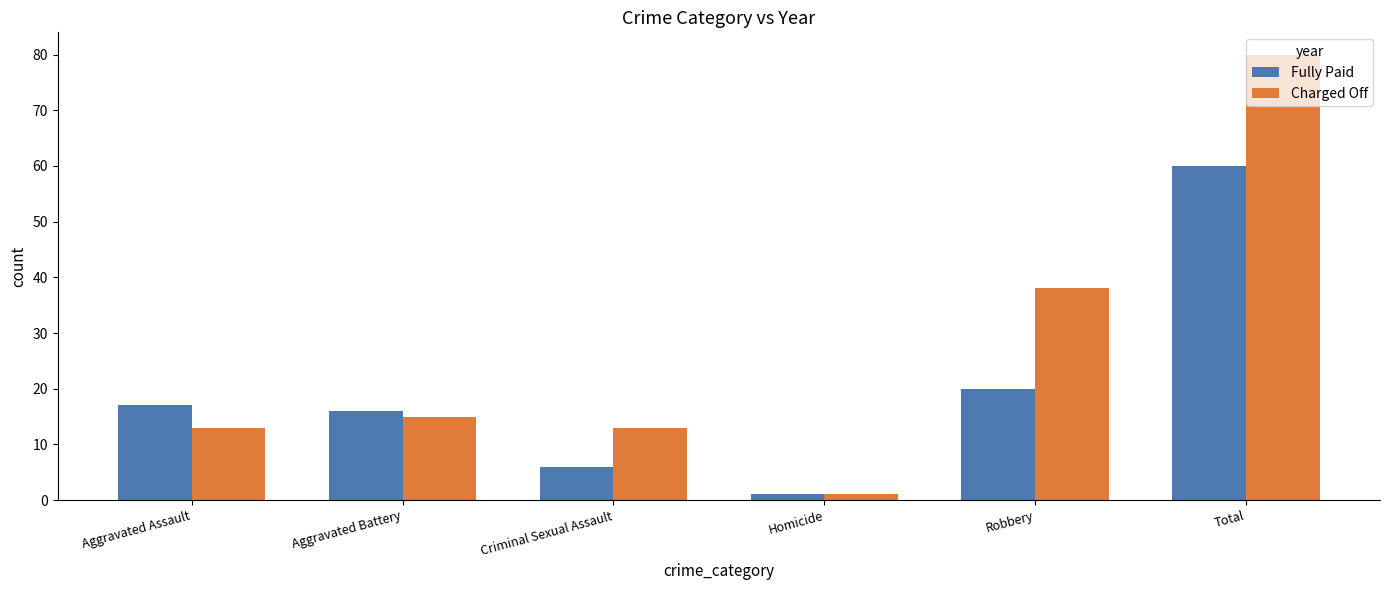

What is the total value across all series at Robbery?

58